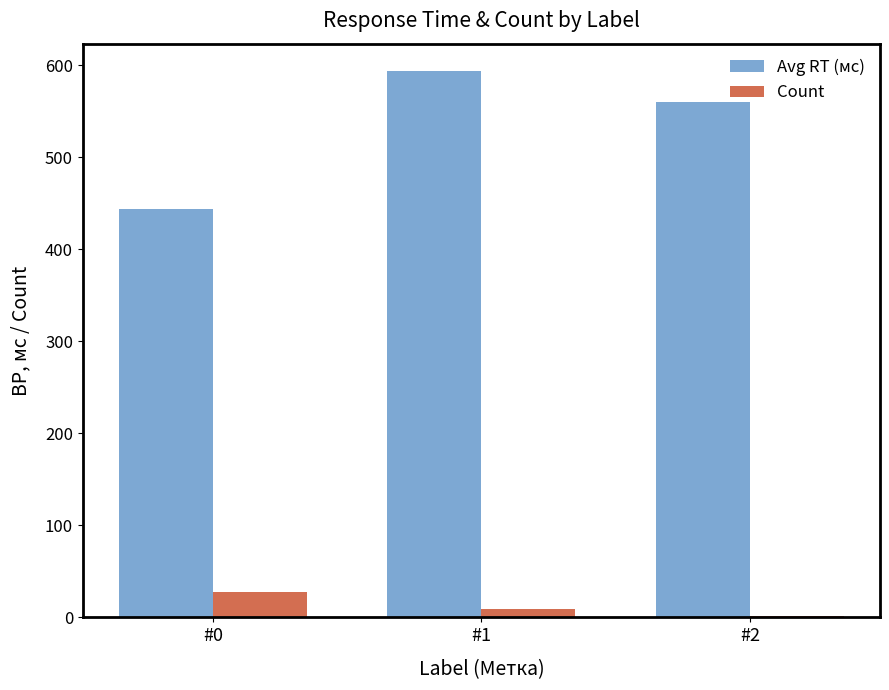

At which category is the sum across all series the highest?

#1